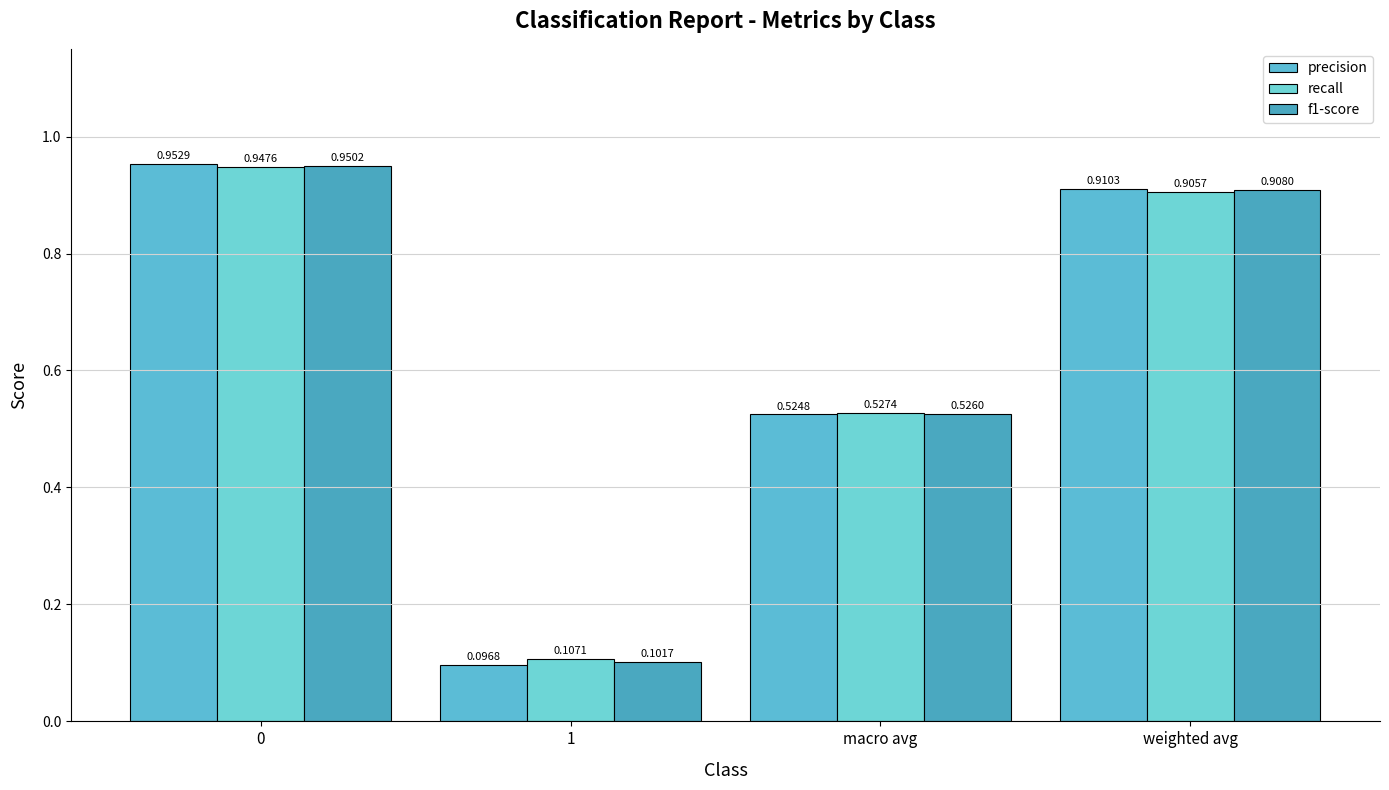

How many categories are shown in the chart?

4